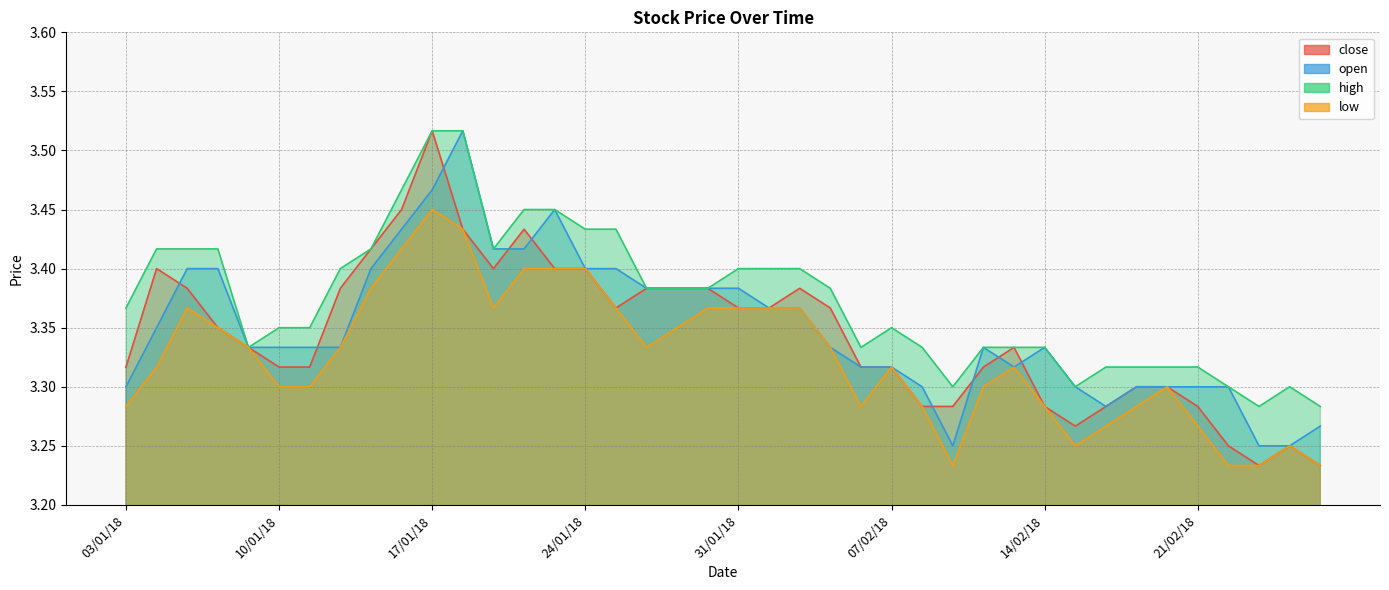

Which has a higher value, 07/02/18 or 11/01/18?

07/02/18